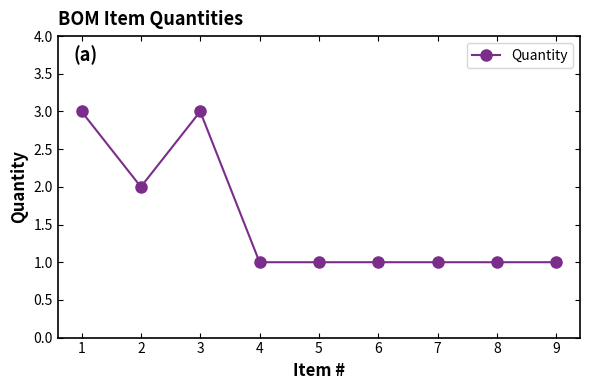

What is the ratio of the value at 8 to the value at 5?

1.0